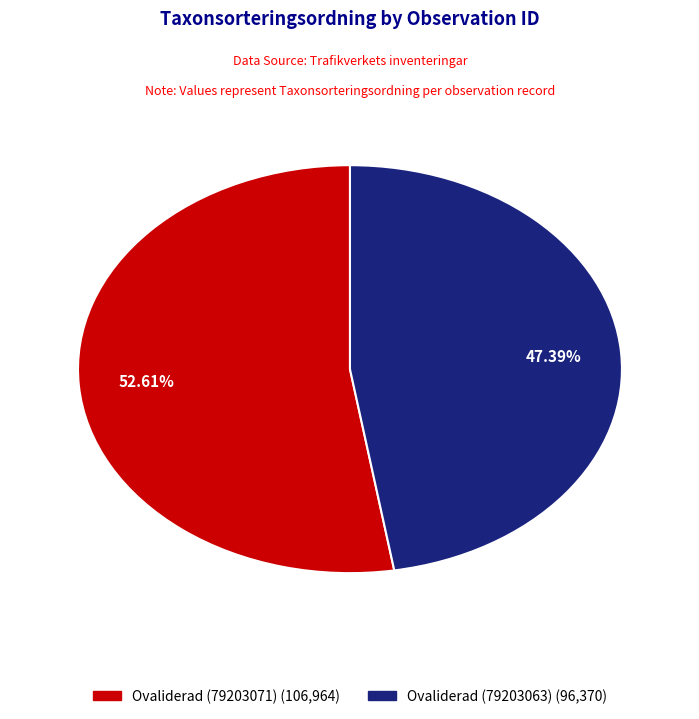

True or false: Ovaliderad (79203071) accounts for 53% of the total.

True